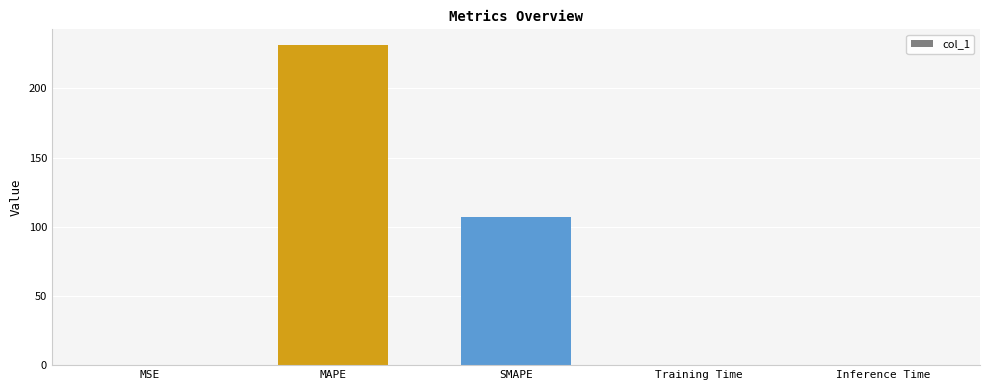

Are the bars horizontal?

No